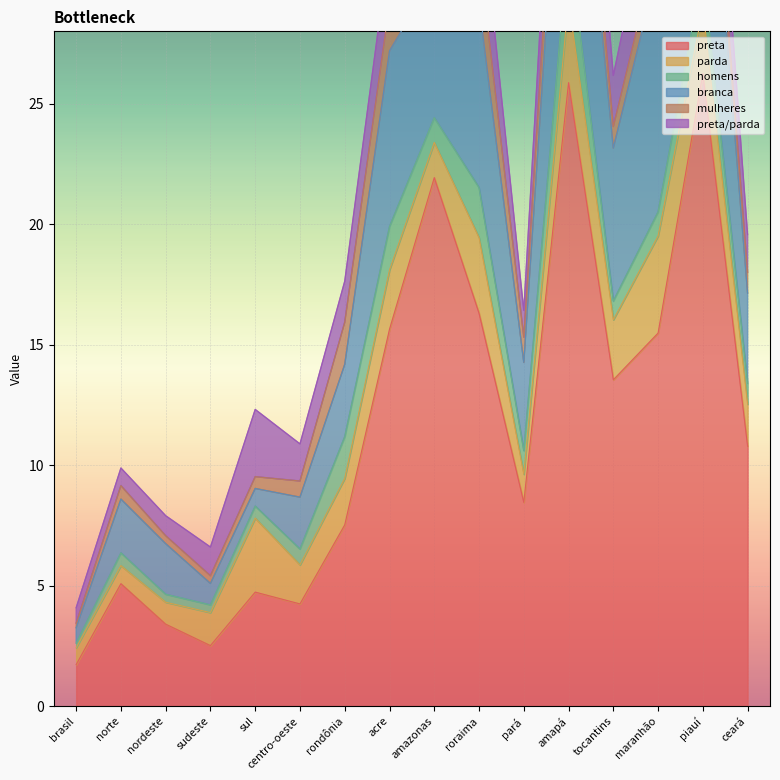

At which category does the chart reach its peak across all series?

piauí